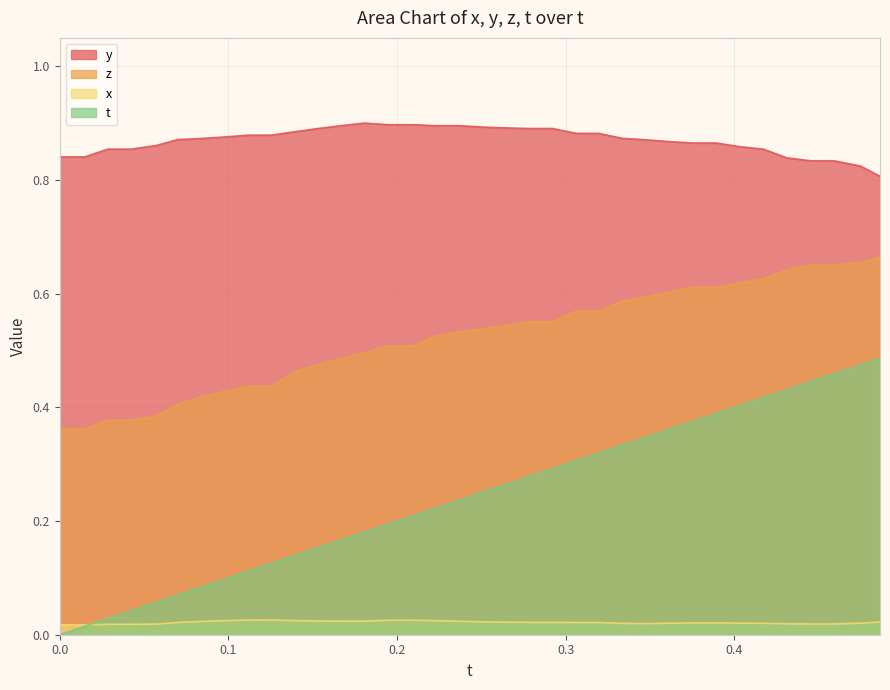

Which series has the largest total across all categories?

y